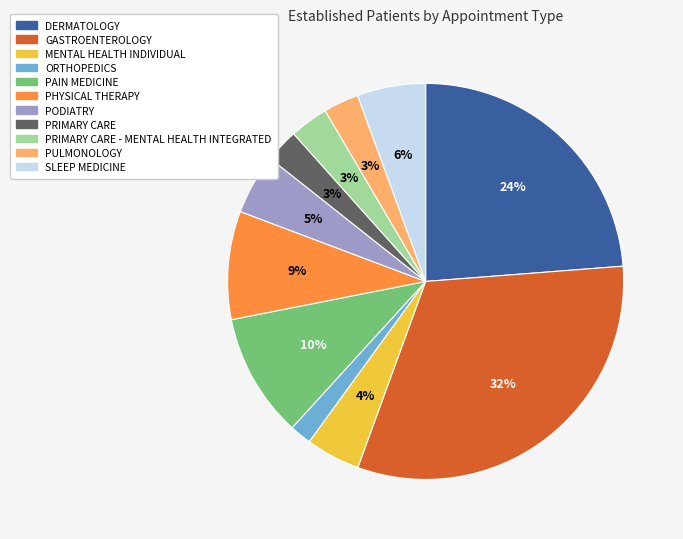

Is there a majority slice in this chart?

No